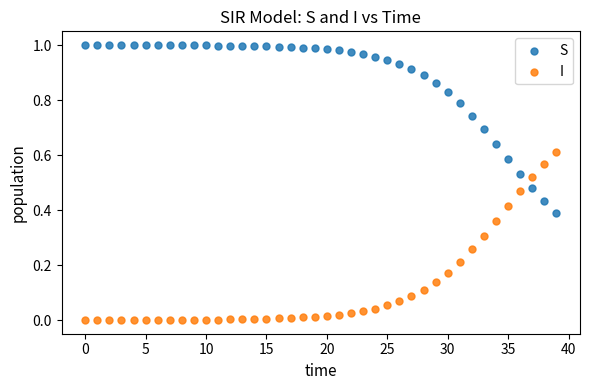

Which series reaches the minimum Y coordinate?

I